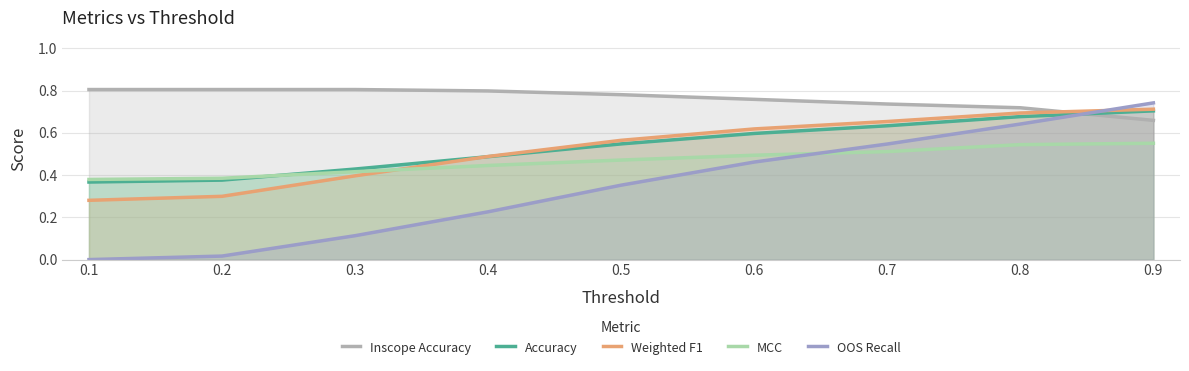

Which series ends up on top after the final intersection of Inscope Accuracy and OOS Recall?

OOS Recall